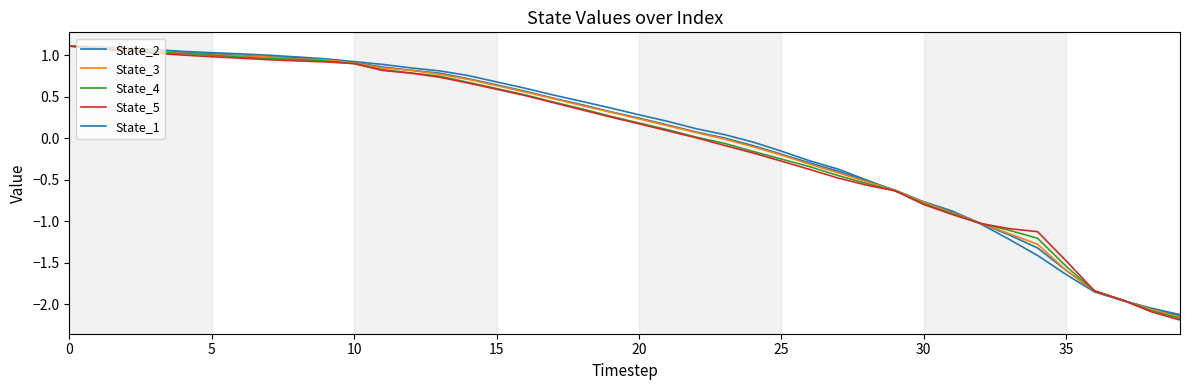

True or false: State_5 and State_3 cross at least once.

True